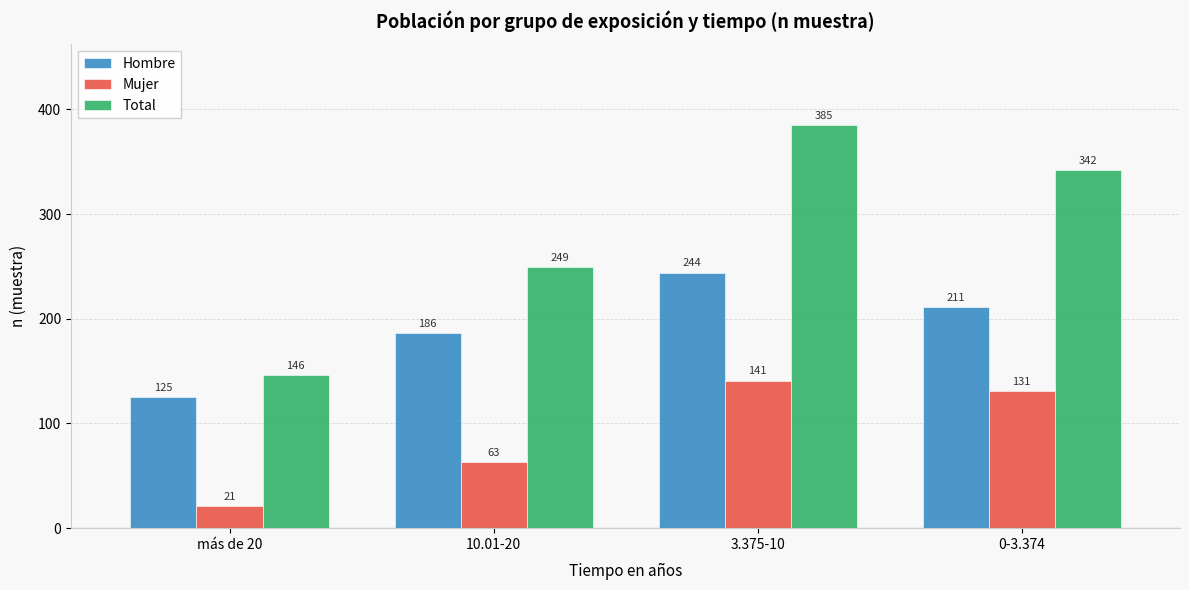

At how many categories does at least one series exceed 190?

3